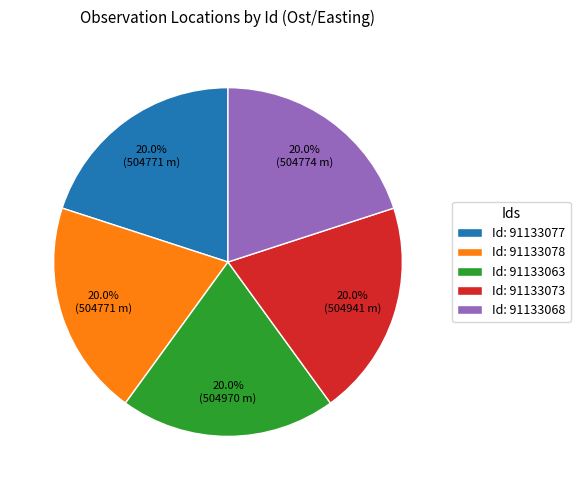

What is the ratio of the value at Id: 91133068 to the value at Id: 91133063?

1.0